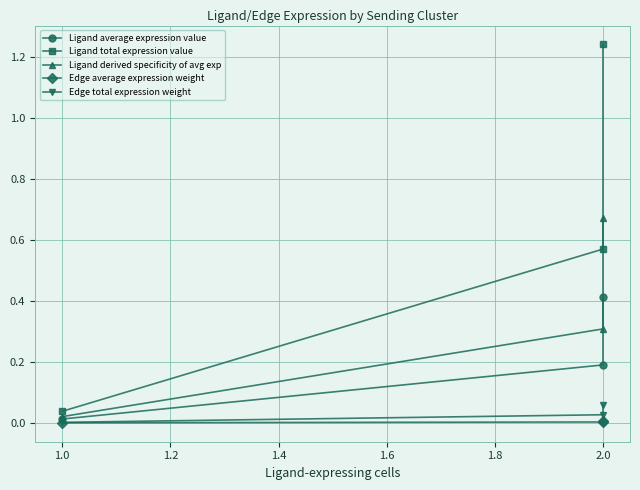

Is the value of Edge total expression weight at 1.0 greater than the value of Ligand derived specificity of avg exp at 1.0?

No